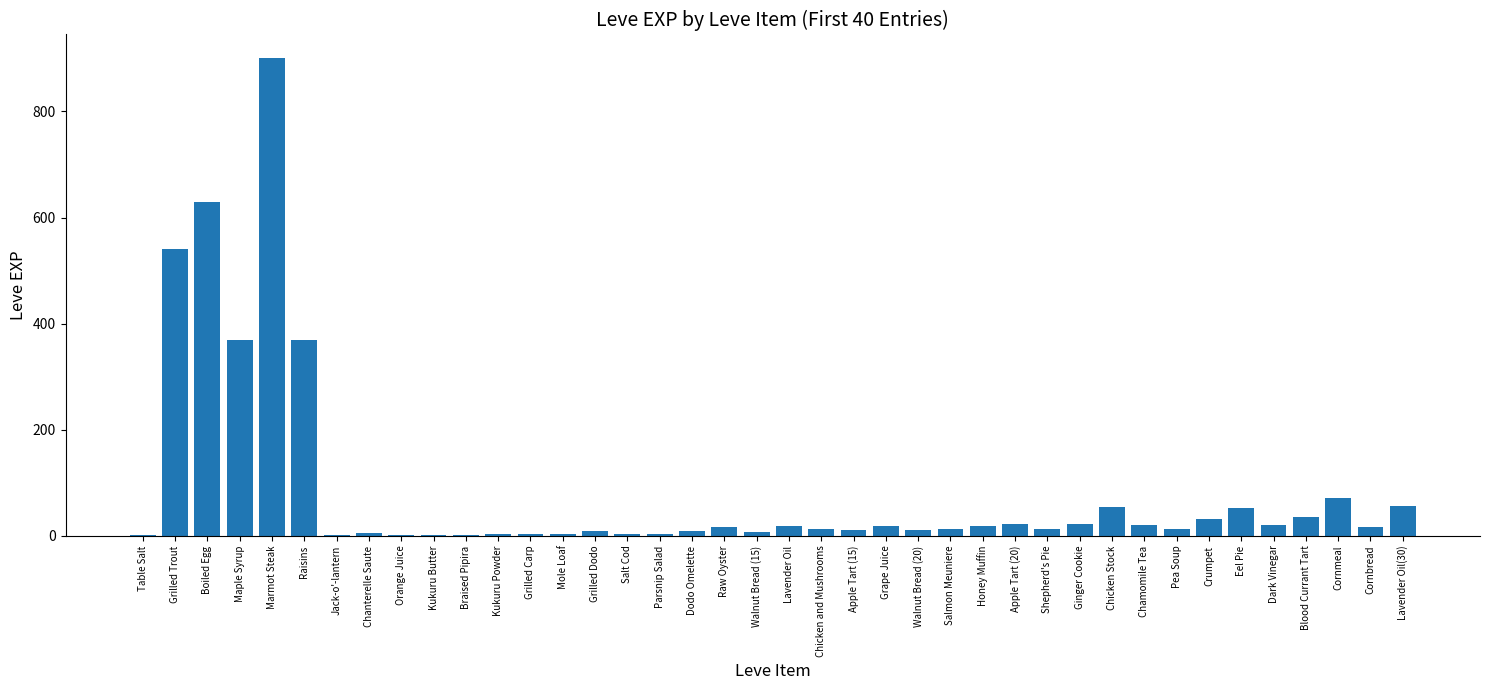

What is the sum of the values at Boiled Egg and Lavender Oil?

649